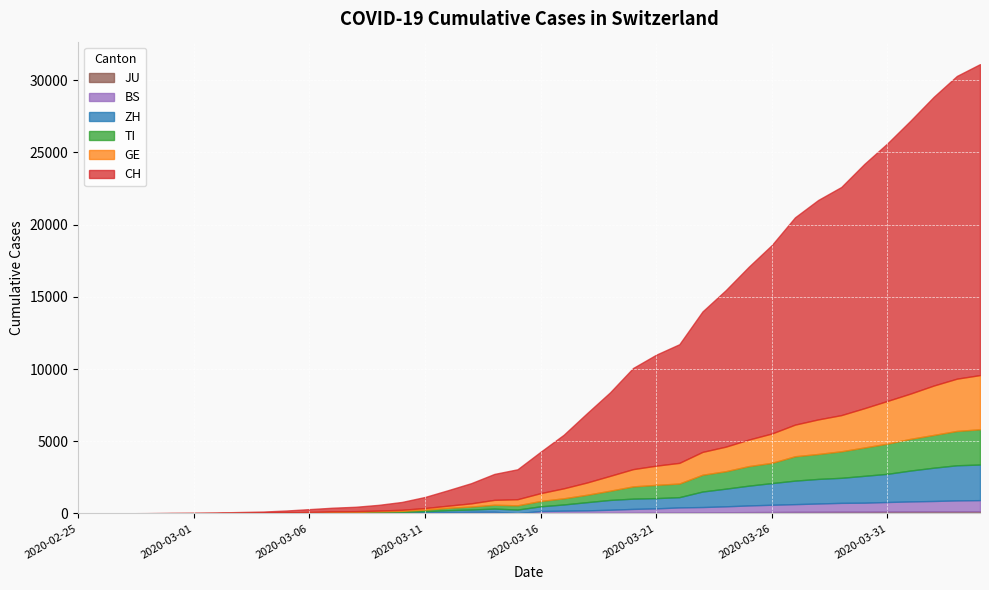

List the labels in order of GE value, largest first.

2020-04-04, 2020-04-03, 2020-04-02, 2020-04-01, 2020-03-31, 2020-03-30, 2020-03-29, 2020-03-28, 2020-03-27, 2020-03-26, 2020-03-25, 2020-03-24, 2020-03-23, 2020-03-22, 2020-03-21, 2020-03-20, 2020-03-19, 2020-03-18, 2020-03-17, 2020-03-16, 2020-03-15, 2020-03-14, 2020-03-13, 2020-03-12, 2020-03-11, 2020-03-10, 2020-03-09, 2020-03-08, 2020-03-07, 2020-03-06, 2020-03-05, 2020-03-04, 2020-03-03, 2020-03-02, 2020-03-01, 2020-02-29, 2020-02-28, 2020-02-26, 2020-02-27, 2020-02-25